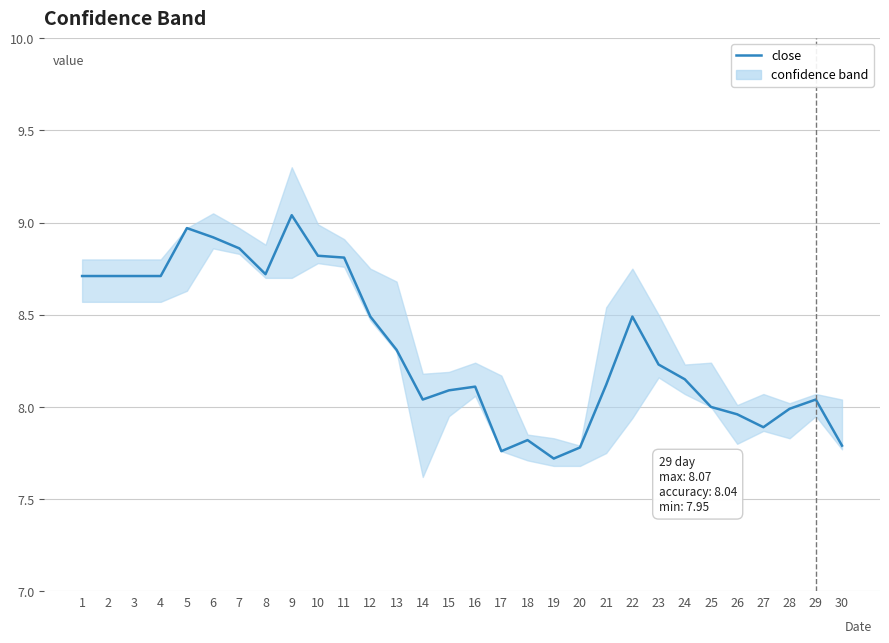

The chart shows a value of 13.4 at 19. True or false?

False